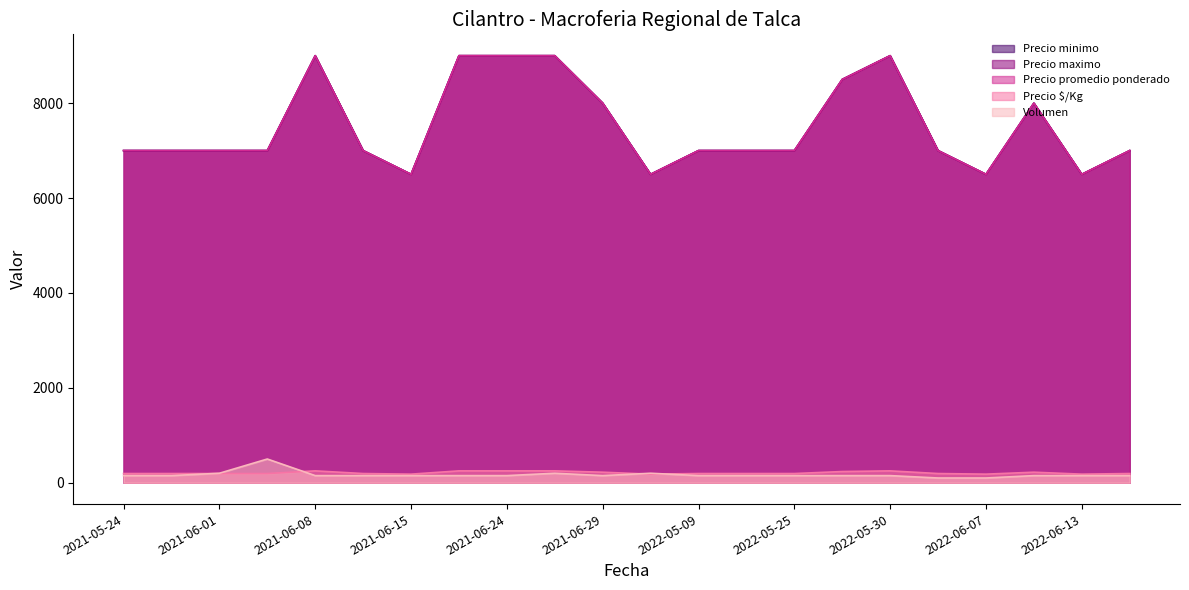

What value does the Volumen series have at 2022-06-03, to the nearest 10?

100